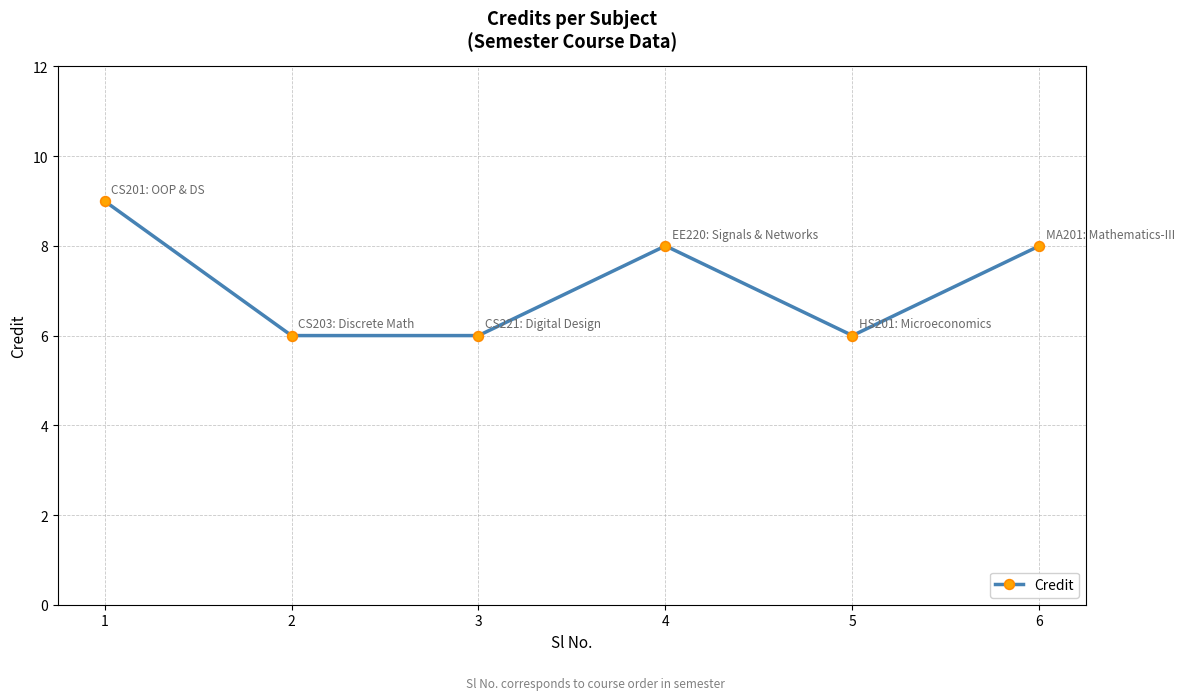

What is the sum of all values?

43